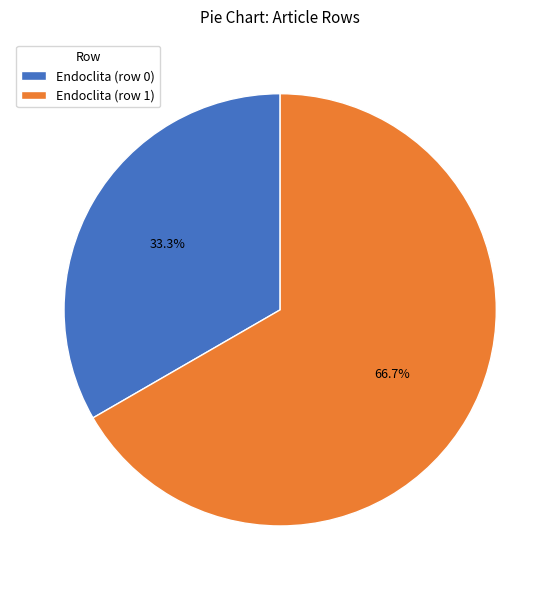

Which slice is the largest?

Endoclita (row 1)